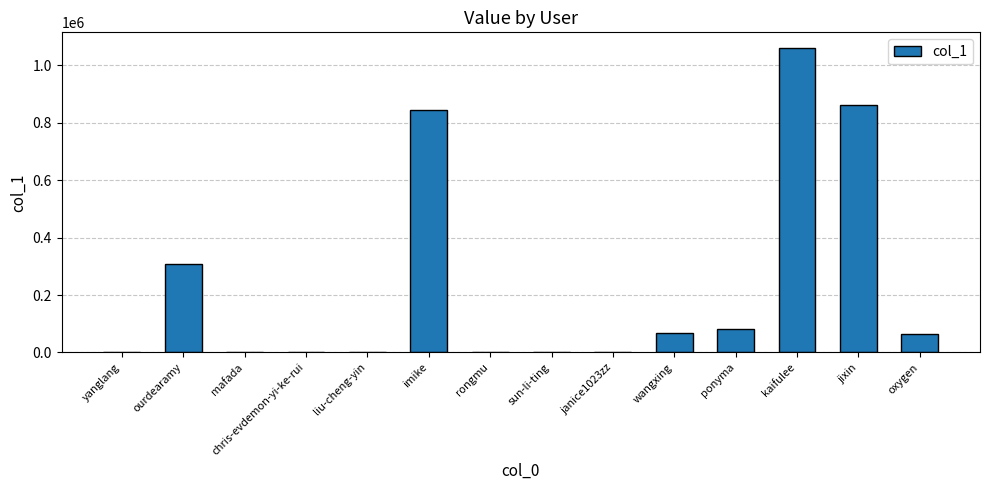

Between jixin and mafada, which is larger?

jixin